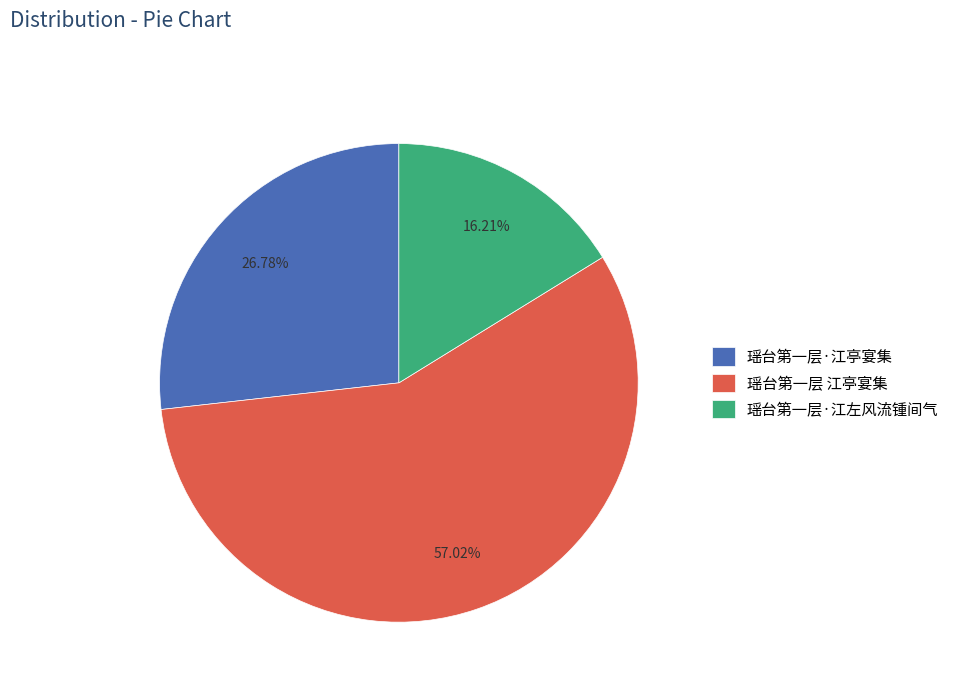

What is the smallest slice in the pie chart?

瑶台第一层·江左风流锺间气